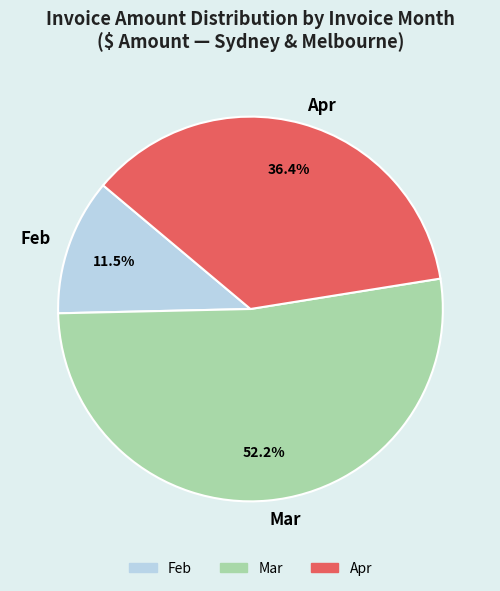

Is the sum of Mar and Feb greater than half?

Yes